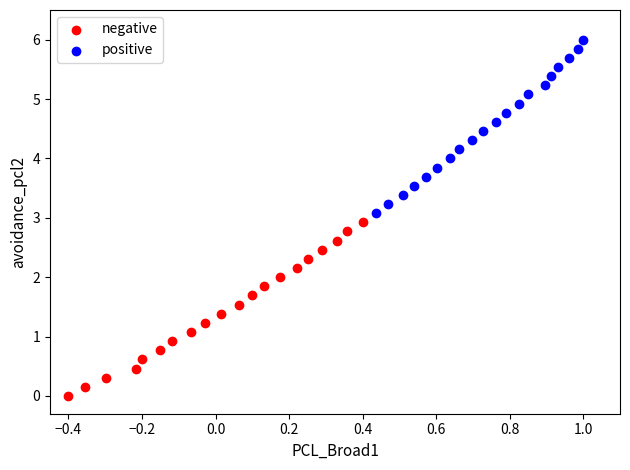

Which series contains the lowest Y value?

negative